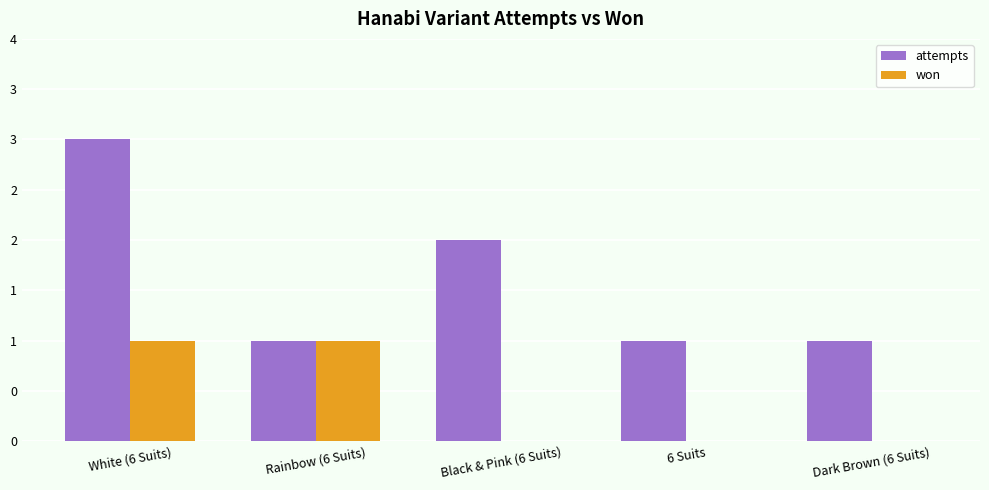

What is the difference between the maximum and minimum values in the won series?

1